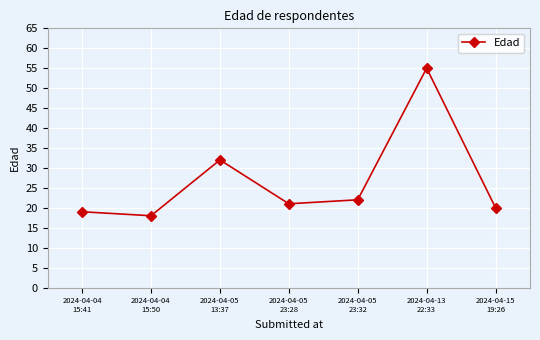

At which category does the data reach its first local peak?

2024-04-05
13:37